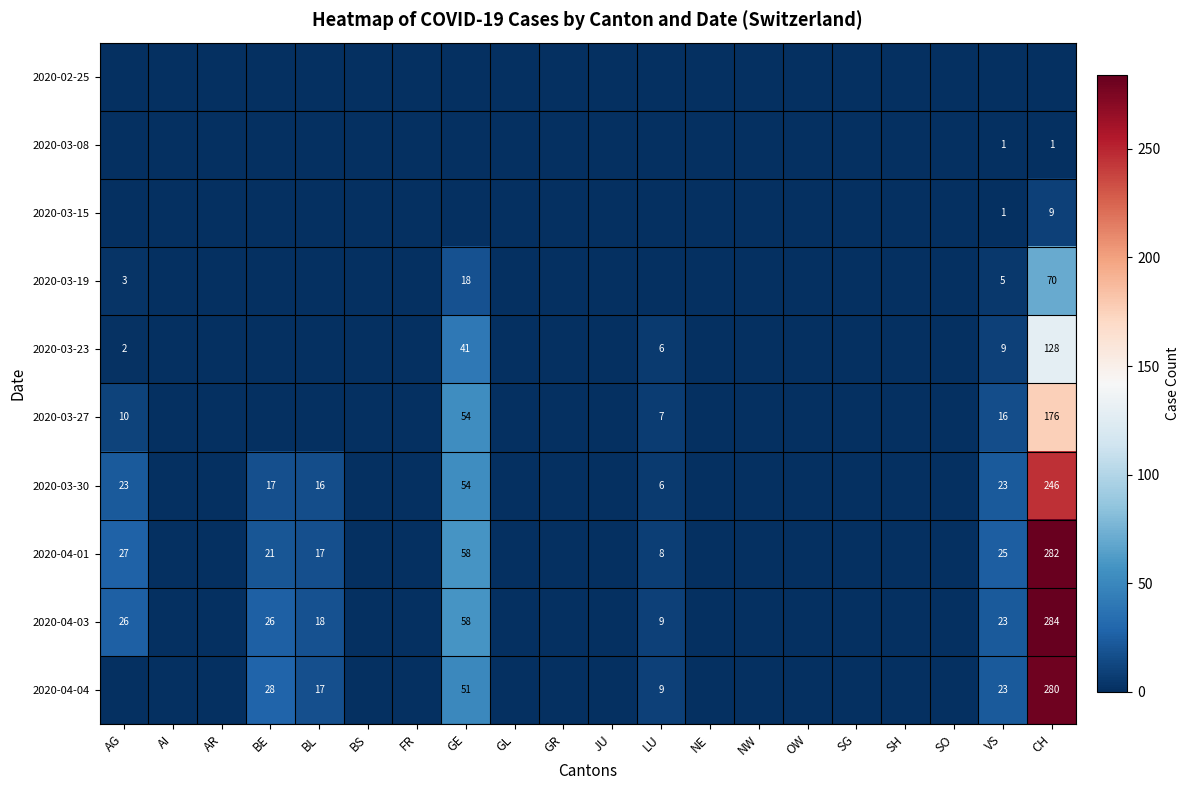

At how many categories does at least one series exceed 123?

1